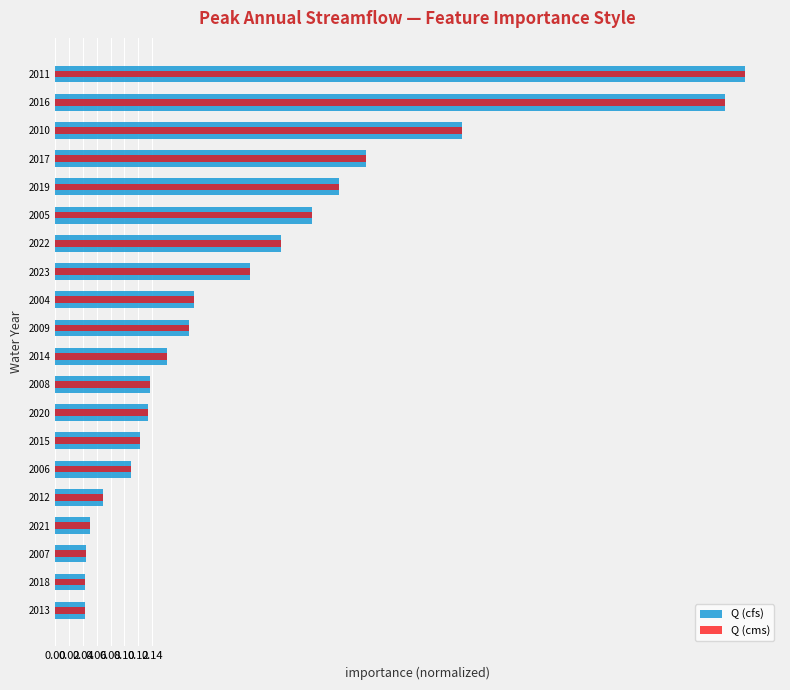

Is it true that Q (cms) equals 0.5 at 2022?

False